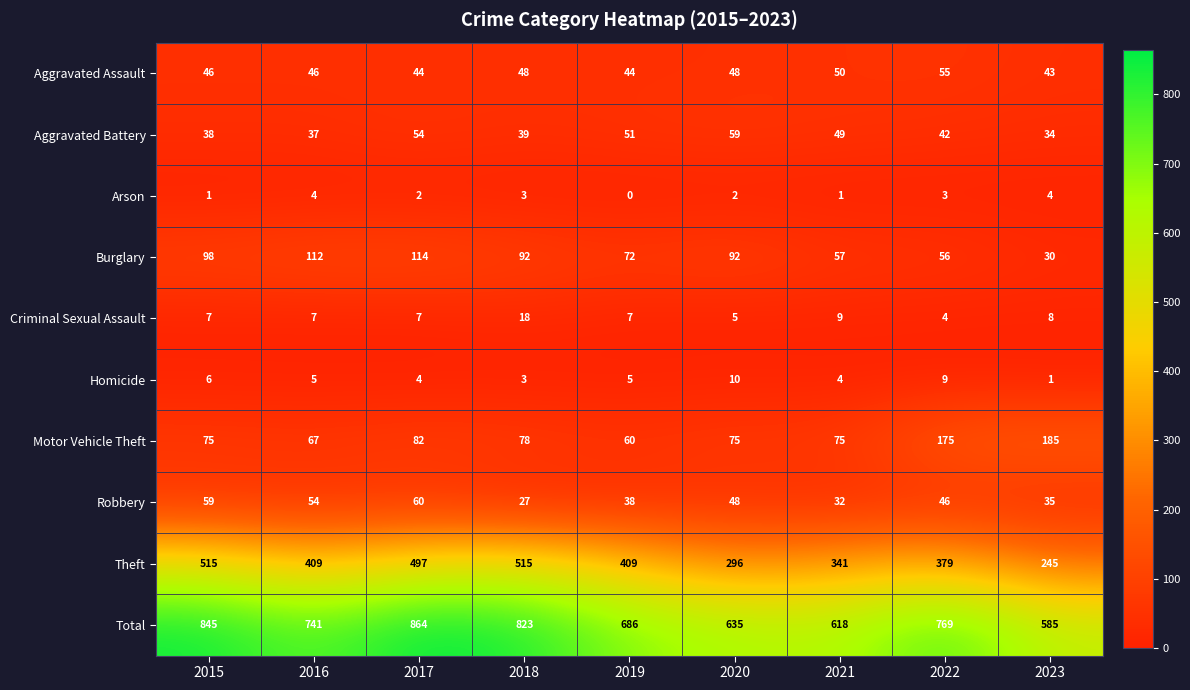

The value of Arson at 2019 is 0. True or false?

True